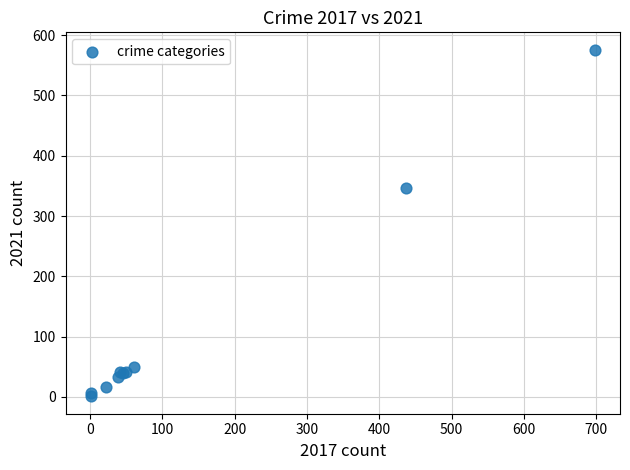

What Y value in the scatter plot is closest to 288?

346